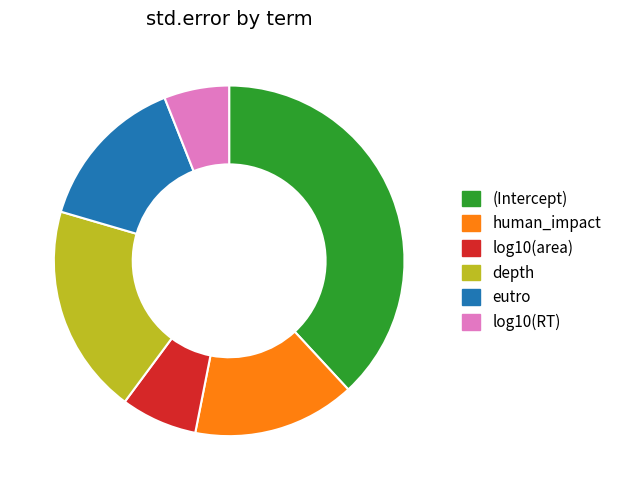

Rank the categories by value from lowest to highest.

log10(RT), log10(area), eutro, human_impact, depth, (Intercept)